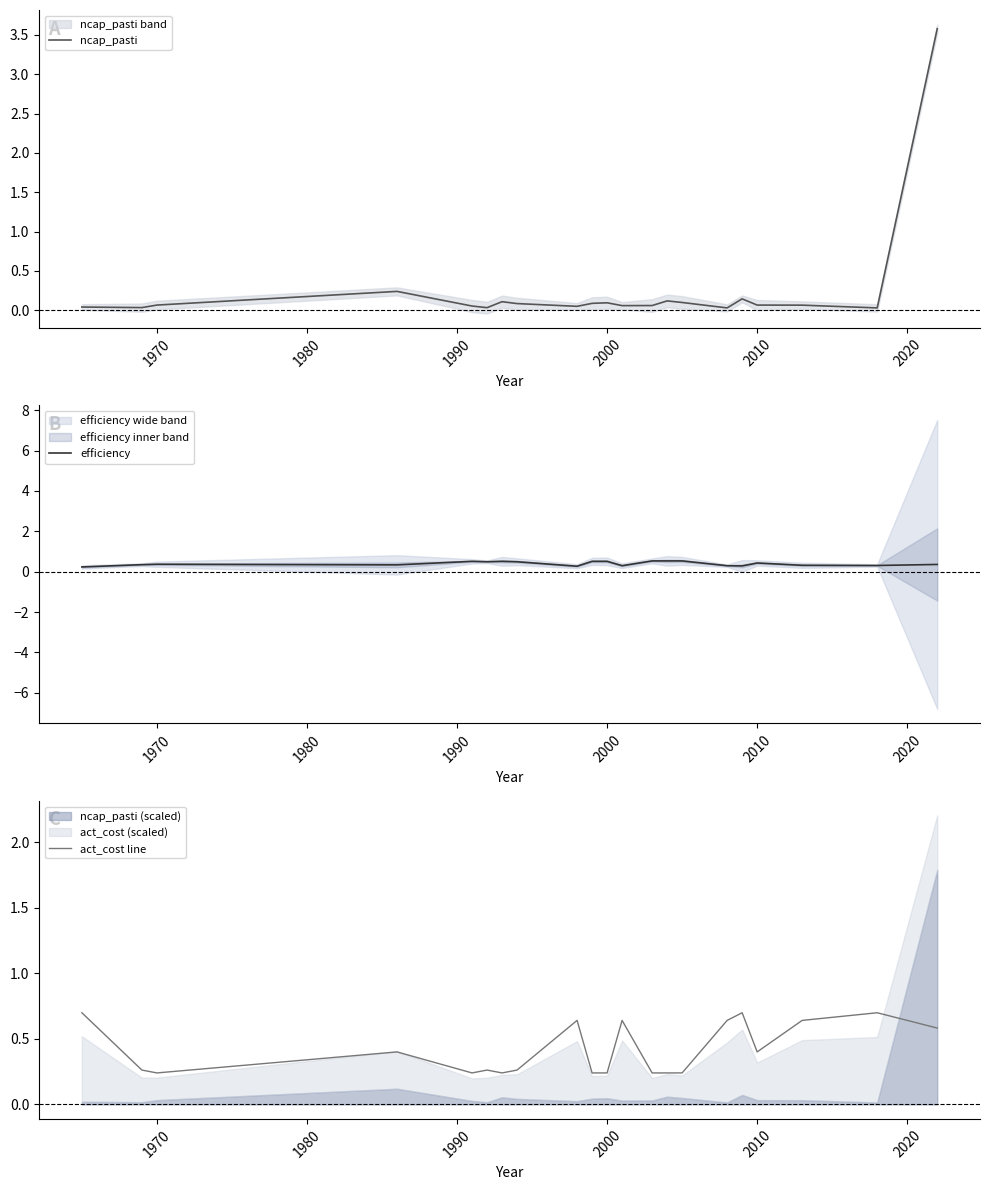

What is the highest value of the ncap_pasti series?

3.6